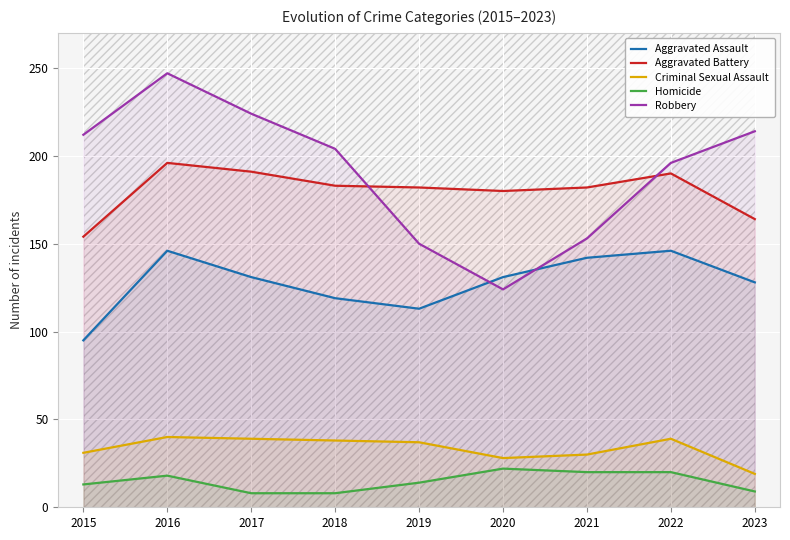

Which series has the largest total across all categories?

Robbery